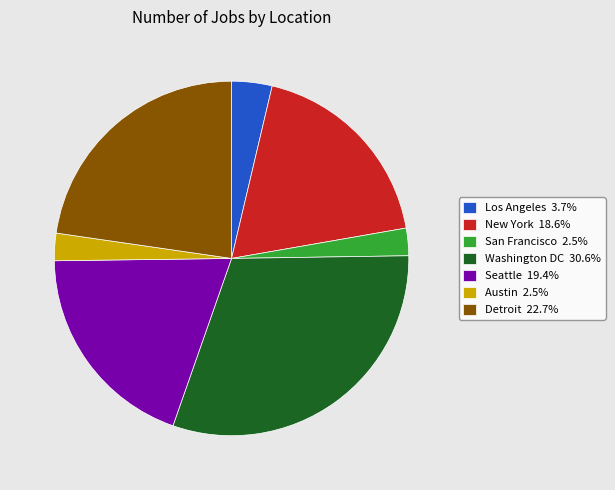

Do New York and Austin together represent more than half of the pie?

No